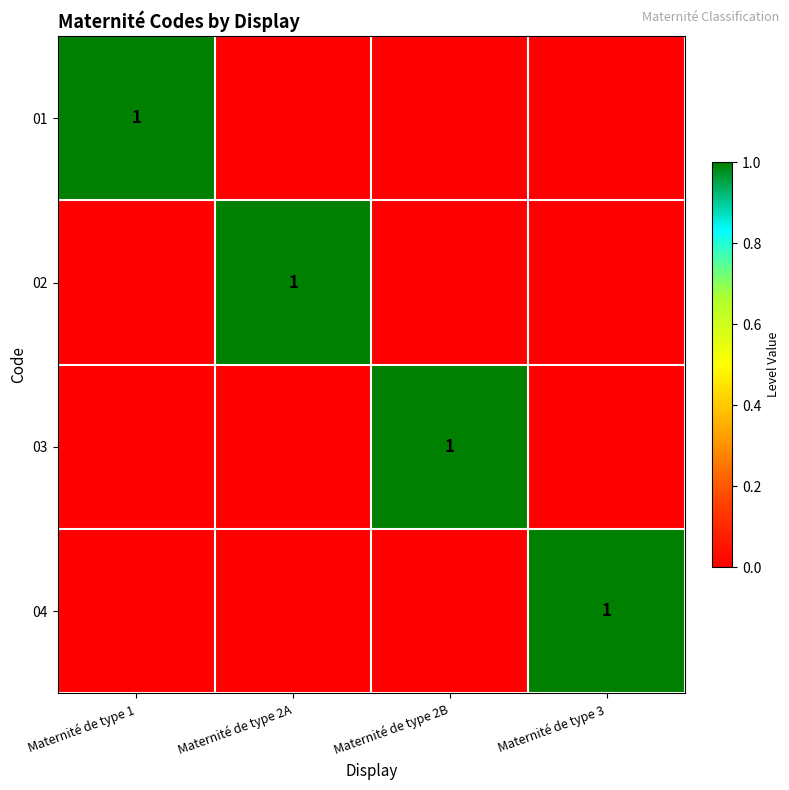

The 03 series shows 1 at Maternité de type 2B. True or false?

True